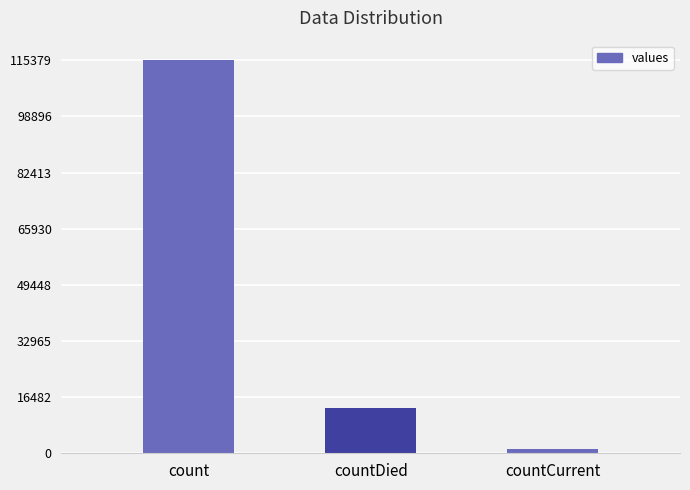

Are the bars horizontal?

No